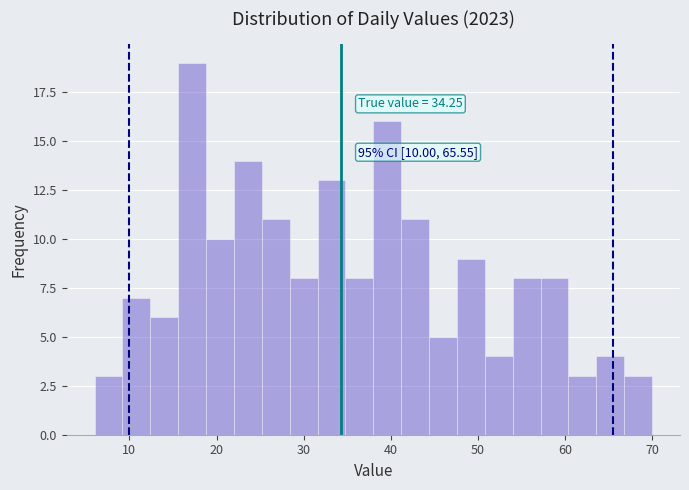

Read against the x-axis, roughly where is the centre of the tallest bar?

17